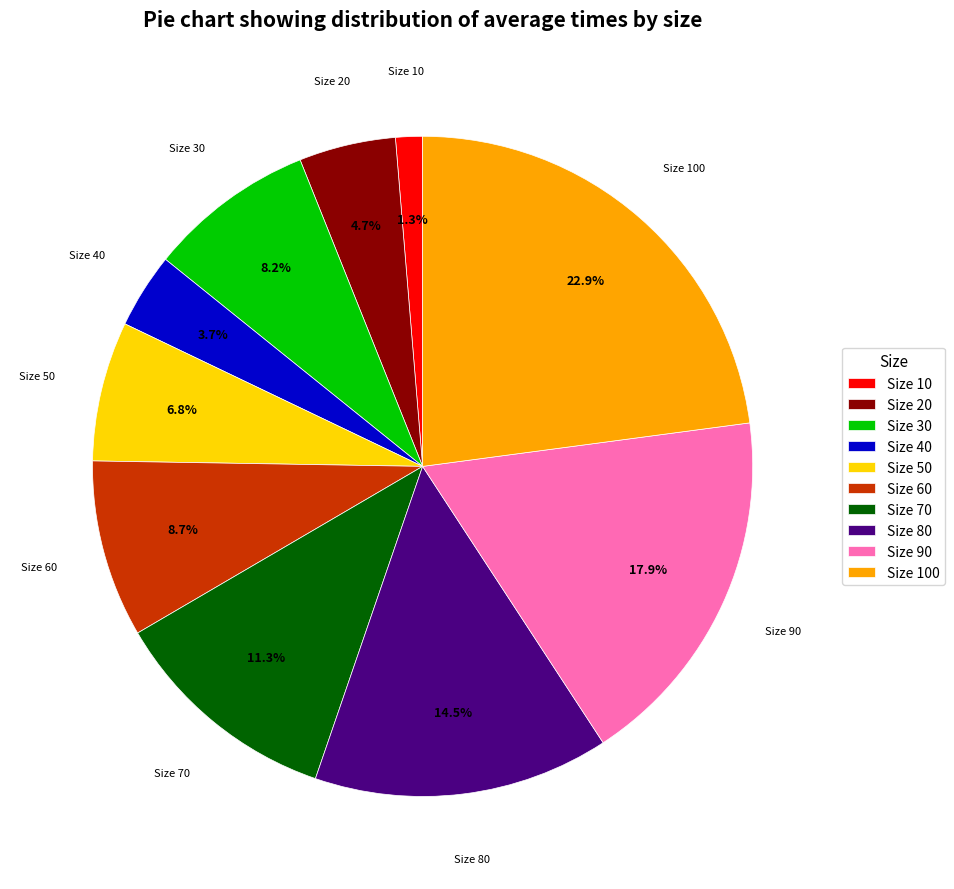

Which has a higher value, Size 50 or Size 70?

Size 70